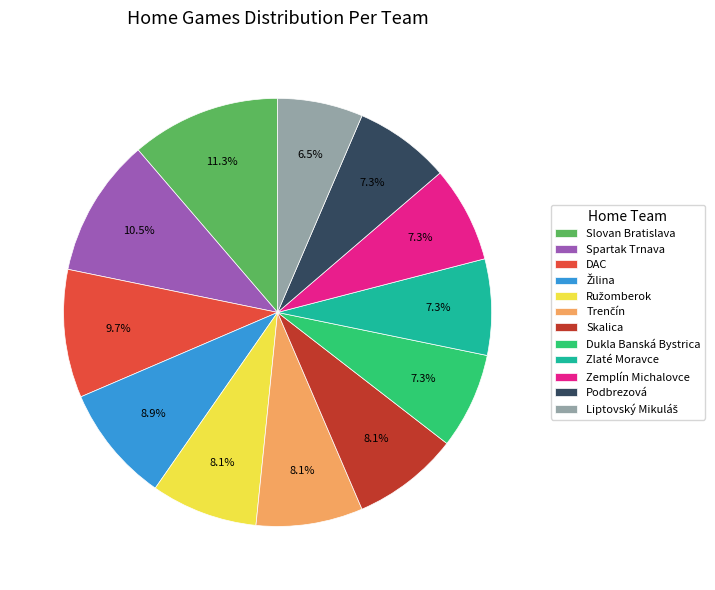

Between Dukla Banská Bystrica and Slovan Bratislava, which is larger?

Slovan Bratislava